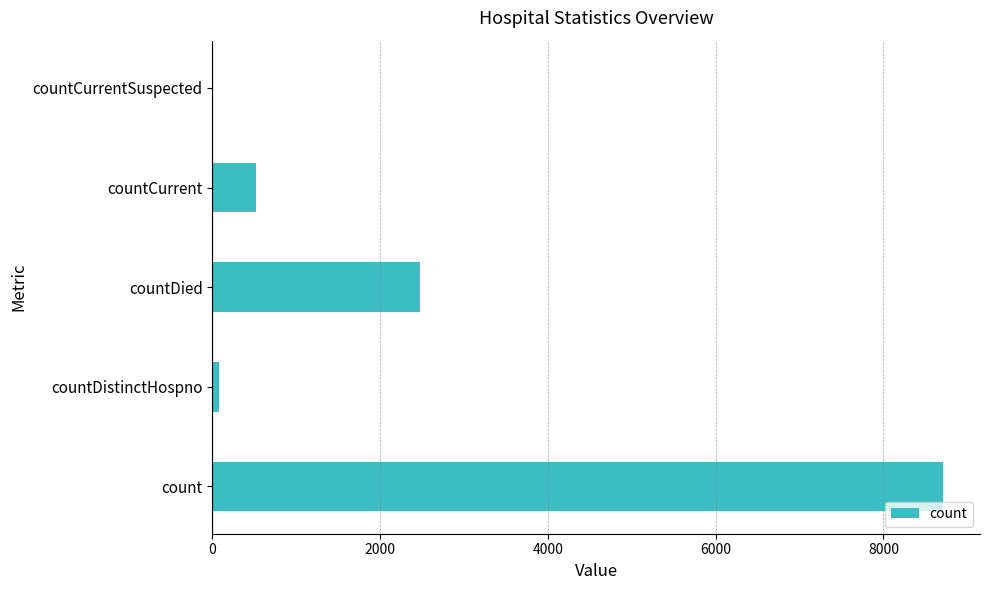

Reading bottom to top, transcribe all the data shown in this chart.

count=8715	countDistinctHospno=76	countDied=2480	countCurrent=516	countCurrentSuspected=0